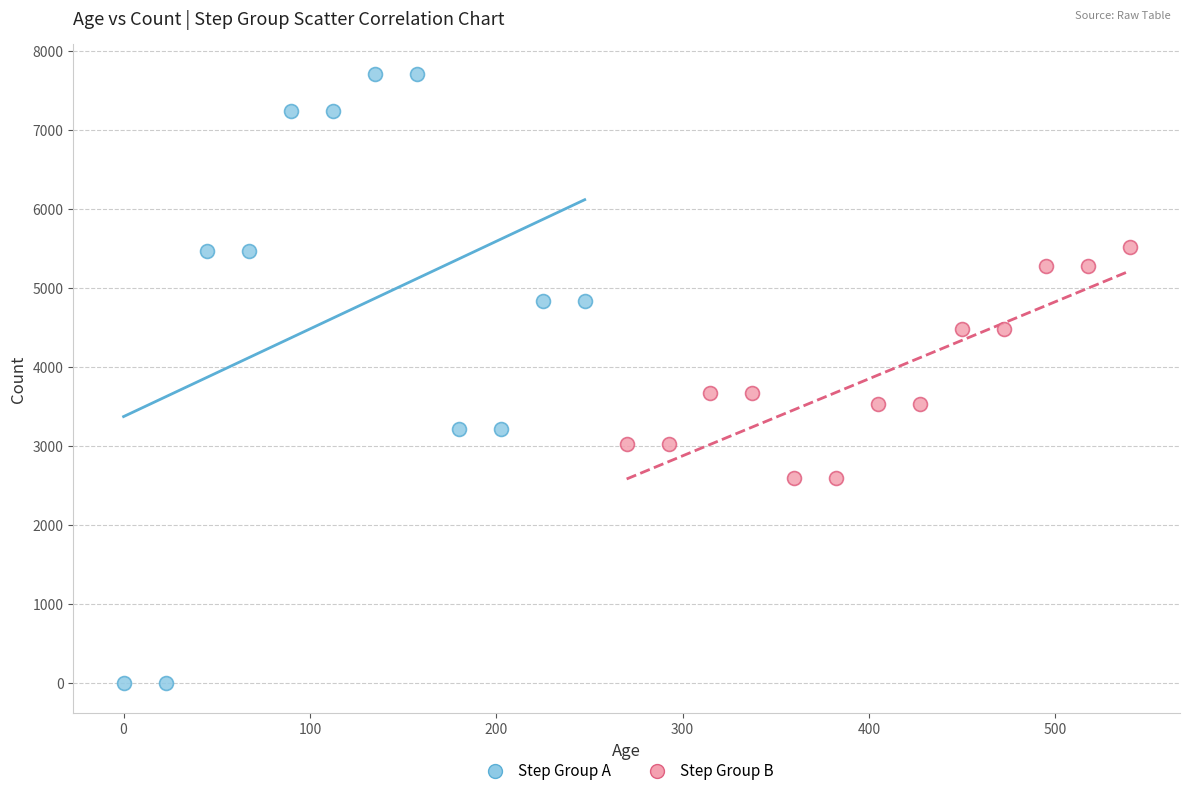

Which series reaches the minimum Y coordinate?

Step Group A